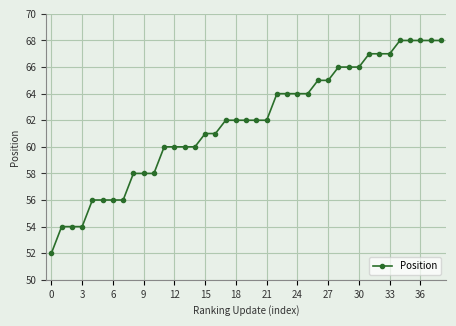

What is the value of the 12th point from the left?

60